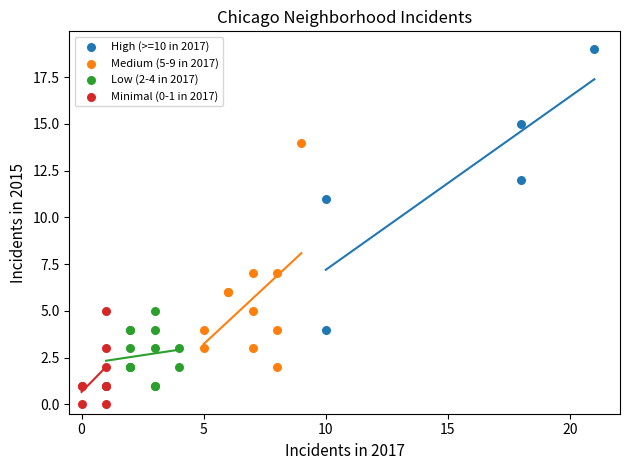

Which series has the largest Y range (max minus min)?

High (>=10 in 2017)